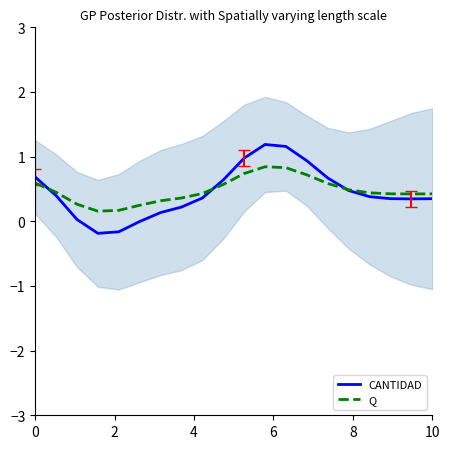

What is the maximum value for CANTIDAD?

1.2